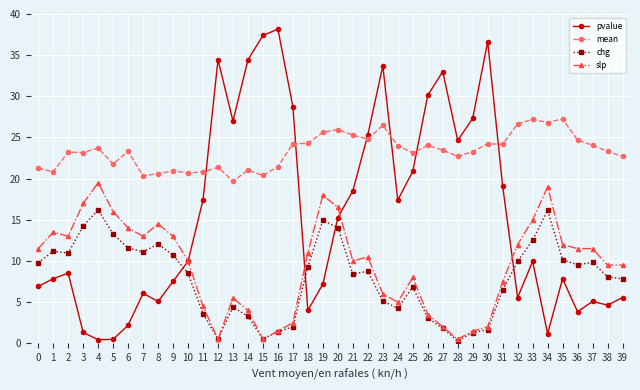

Which series has the widest spread of values?

pvalue